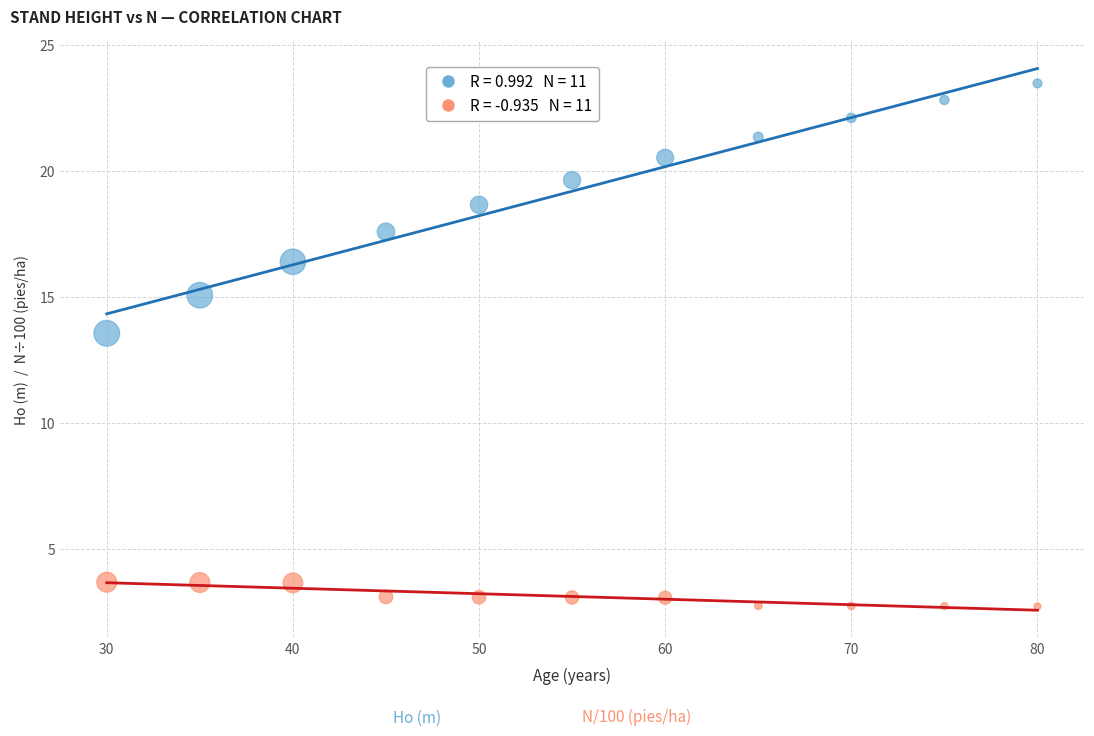

Across all series, what Y value is closest to 13?

13.6